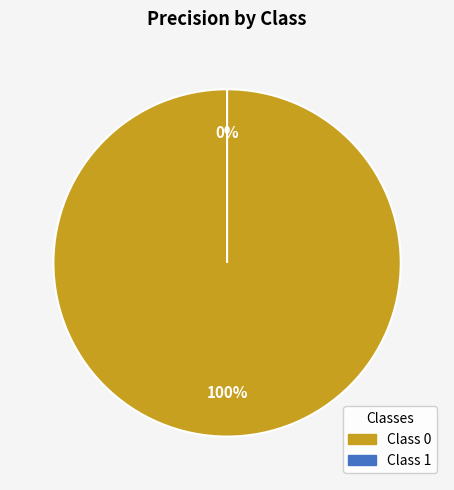

Which slice is the smallest?

1